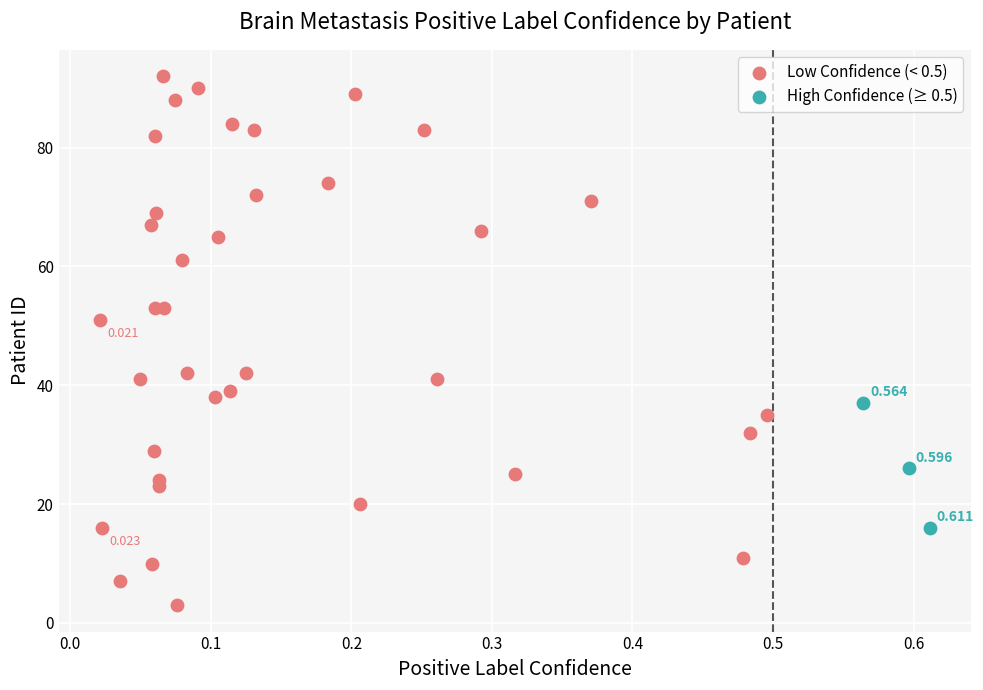

Which series reaches the maximum Y coordinate?

Low Confidence (< 0.5)